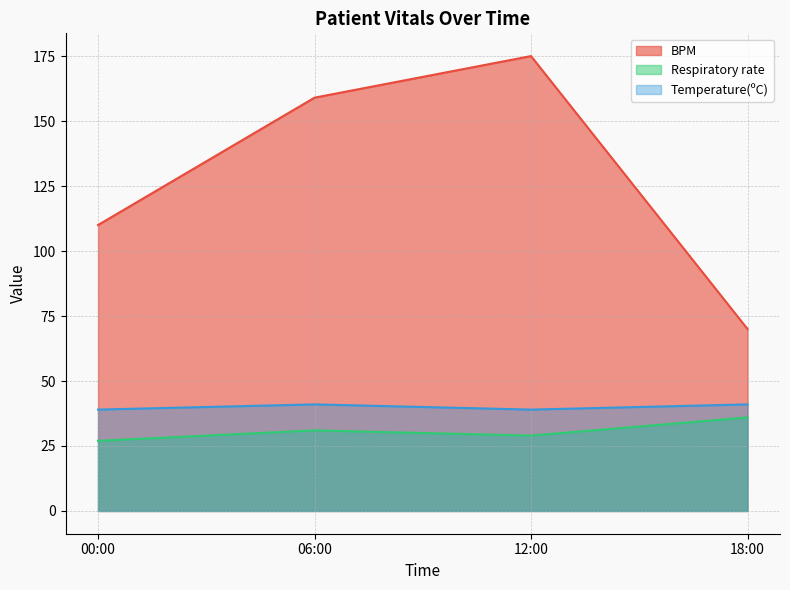

What is the sum of all BPM values?

514